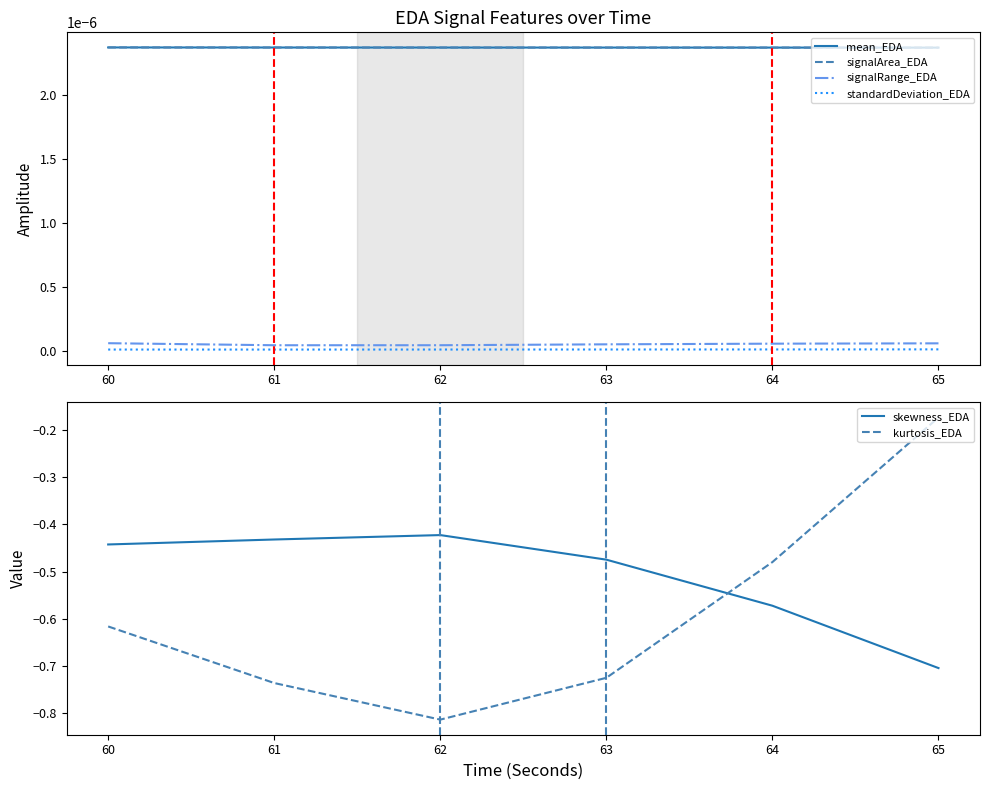

Where is the first local maximum for skewness_EDA?

62